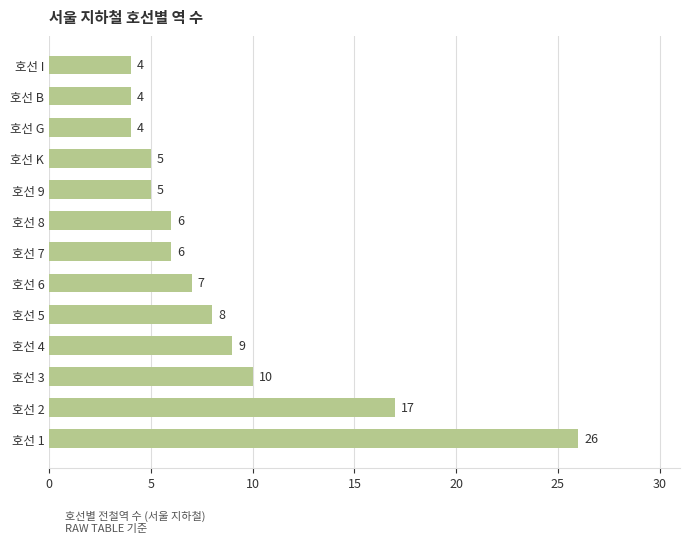

What is the maximum value shown in the chart?

26